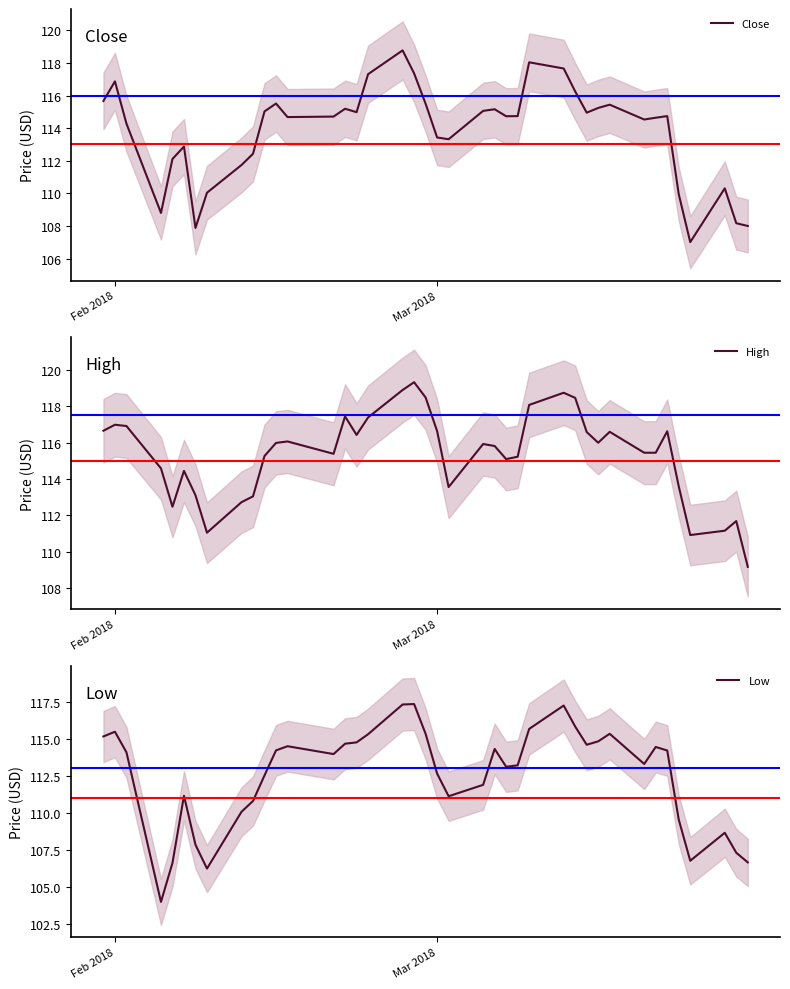

What is the maximum value for Close?

118.8